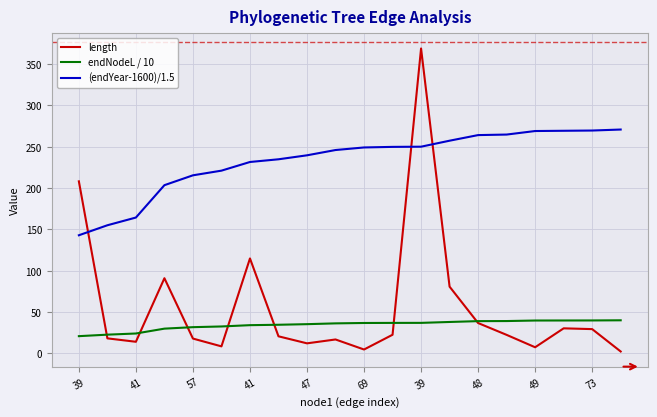

Rank the series by their maximum value, from lowest to highest.

endNodeL / 10, (endYear-1600)/1.5, length